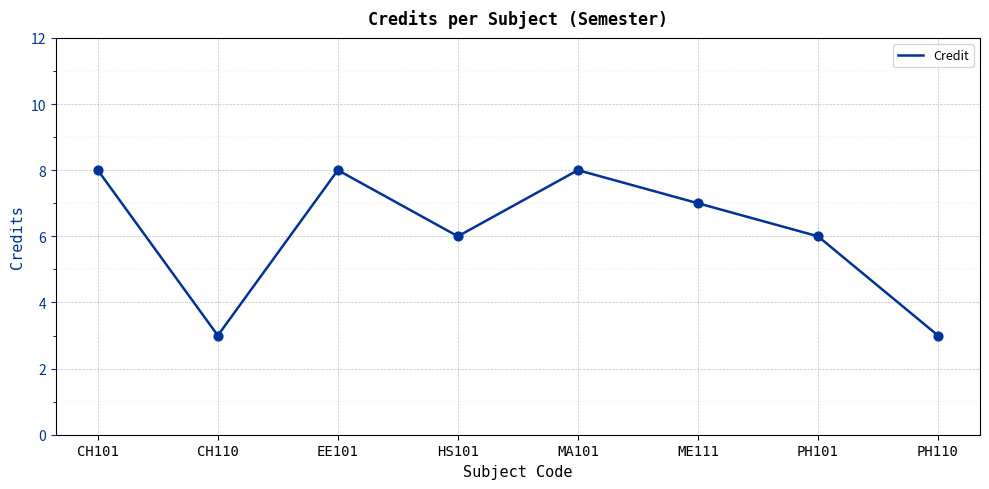

Approximately how many times larger is the value at ME111 compared to PH110?

2.3